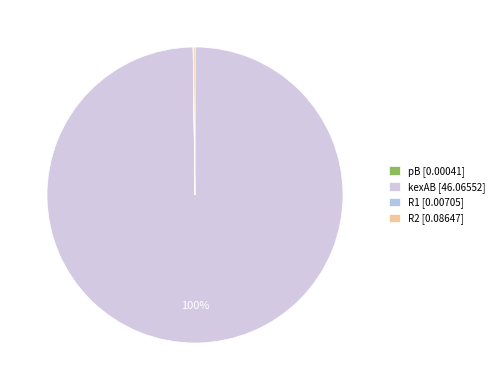

Rank the categories by value from highest to lowest.

kexAB, R2, R1, pB